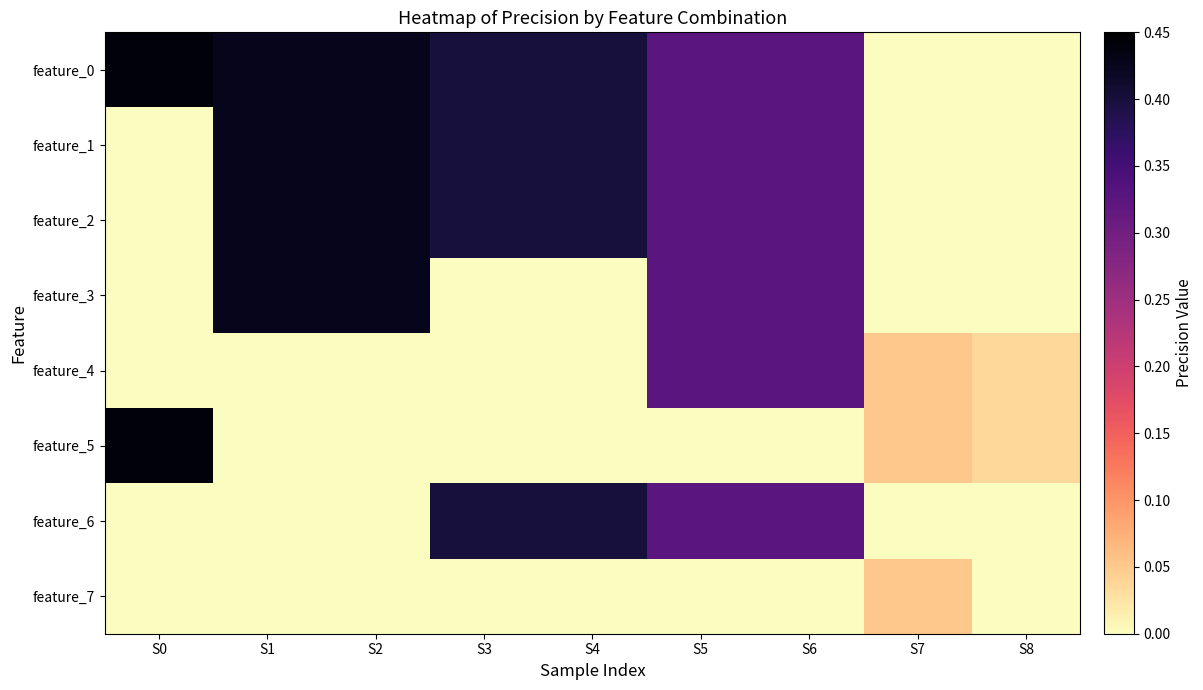

Reading left to right, extract all data points from this chart.

feature_0: S0=0.4	S1=0.4	S2=0.4	S3=0.4	S4=0.4	S5=0.3	S6=0.3	S7=0.0	S8=0.0
feature_1: S0=0.0	S1=0.4	S2=0.4	S3=0.4	S4=0.4	S5=0.3	S6=0.3	S7=0.0	S8=0.0
feature_2: S0=0.0	S1=0.4	S2=0.4	S3=0.4	S4=0.4	S5=0.3	S6=0.3	S7=0.0	S8=0.0
feature_3: S0=0.0	S1=0.4	S2=0.4	S3=0.0	S4=0.0	S5=0.3	S6=0.3	S7=0.0	S8=0.0
feature_4: S0=0.0	S1=0.0	S2=0.0	S3=0.0	S4=0.0	S5=0.3	S6=0.3	S7=0.1	S8=0.0
feature_5: S0=0.4	S1=0.0	S2=0.0	S3=0.0	S4=0.0	S5=0.0	S6=0.0	S7=0.1	S8=0.0
feature_6: S0=0.0	S1=0.0	S2=0.0	S3=0.4	S4=0.4	S5=0.3	S6=0.3	S7=0.0	S8=0.0
feature_7: S0=0.0	S1=0.0	S2=0.0	S3=0.0	S4=0.0	S5=0.0	S6=0.0	S7=0.1	S8=0.0